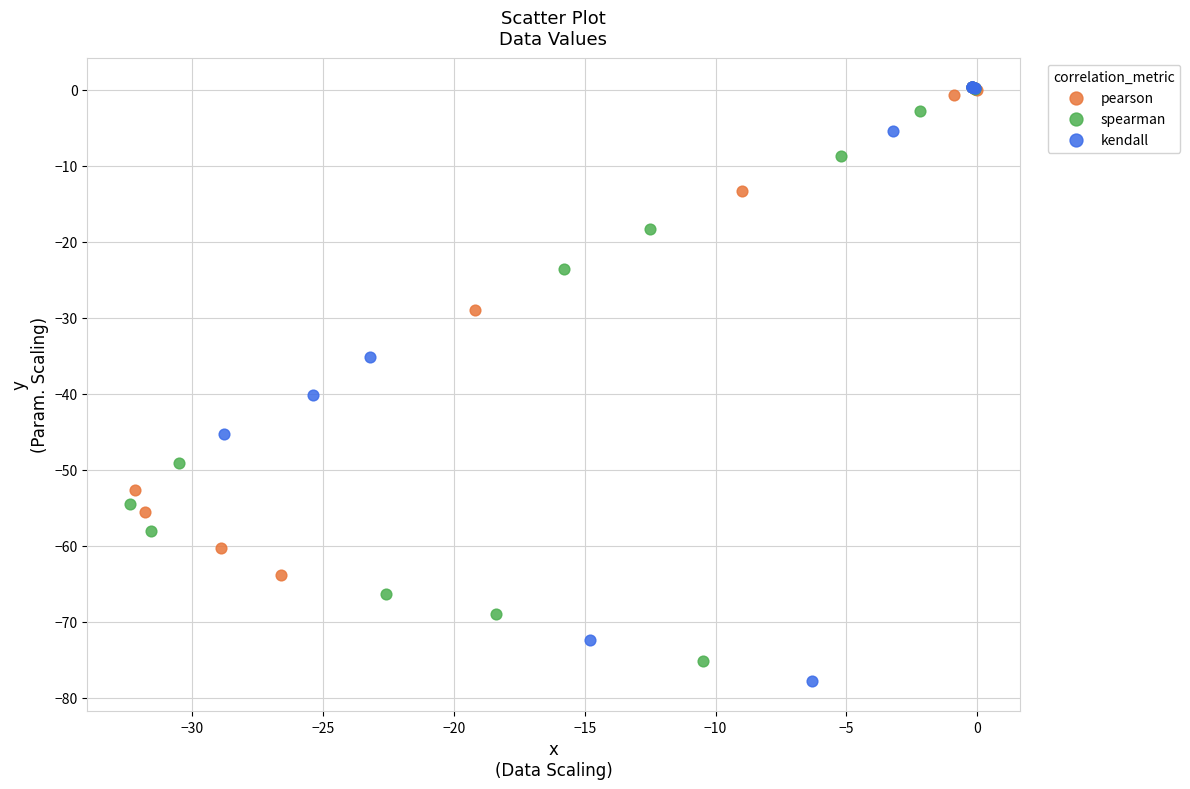

What are all the series names shown in the legend?

pearson, spearman, kendall